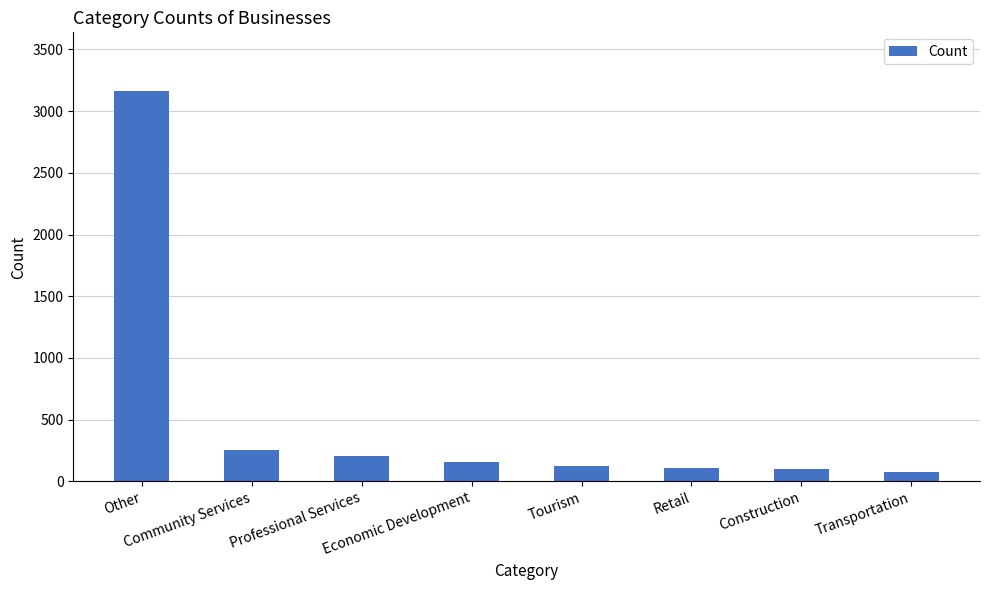

What is the greatest value displayed?

3163